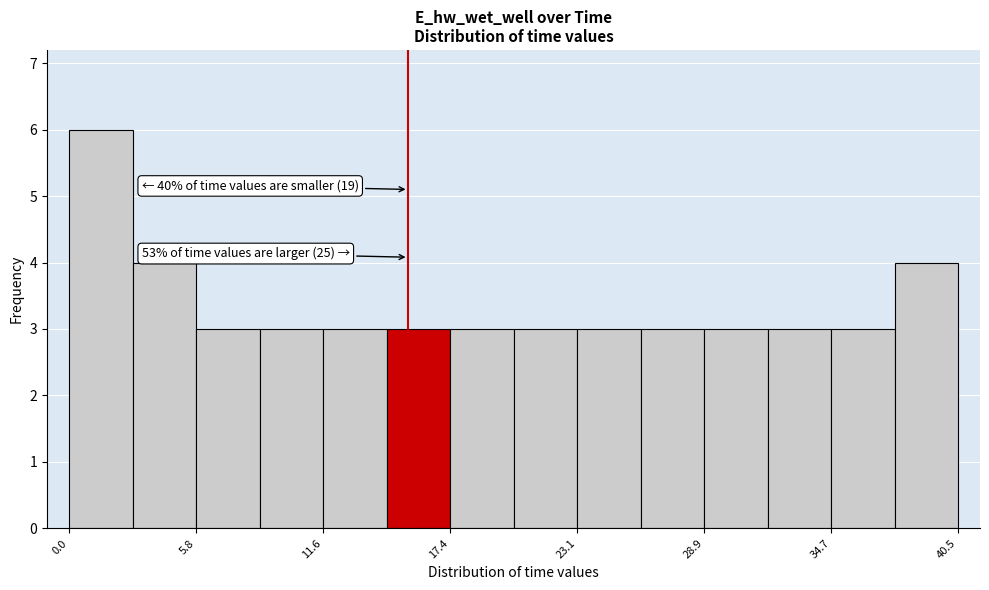

Around what value on the x-axis is the tallest bar? Give the approximate position of its centre, as read against the axis.

1